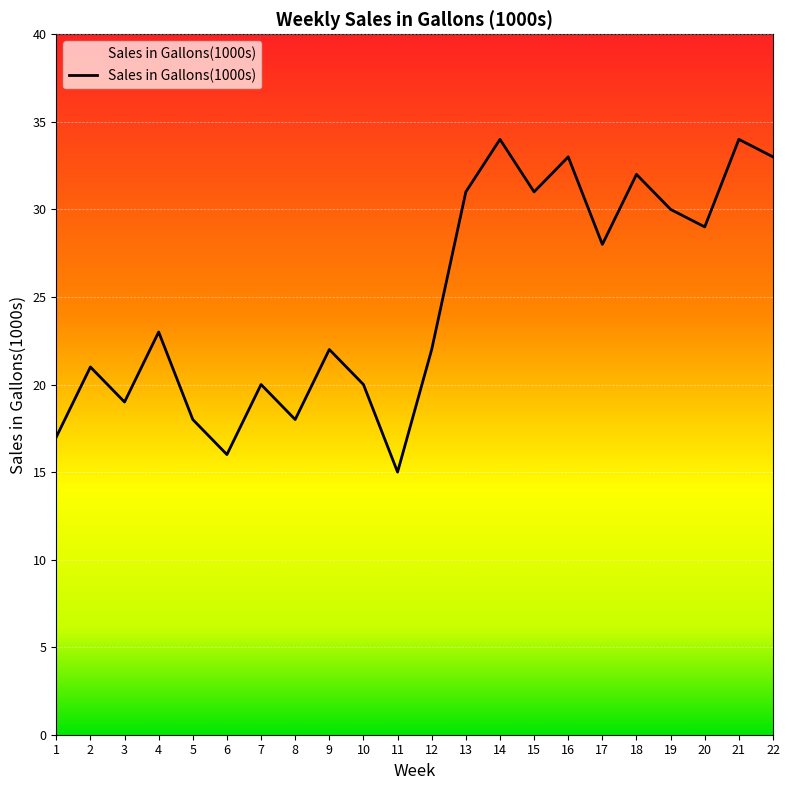

Between 10 and 14, which is larger?

14